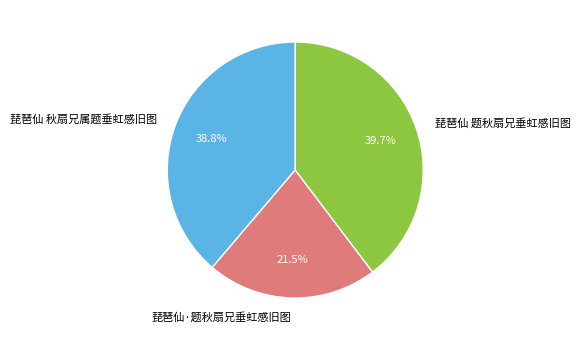

Which slice is the smallest?

琵琶仙·题秋扇兄垂虹感旧图